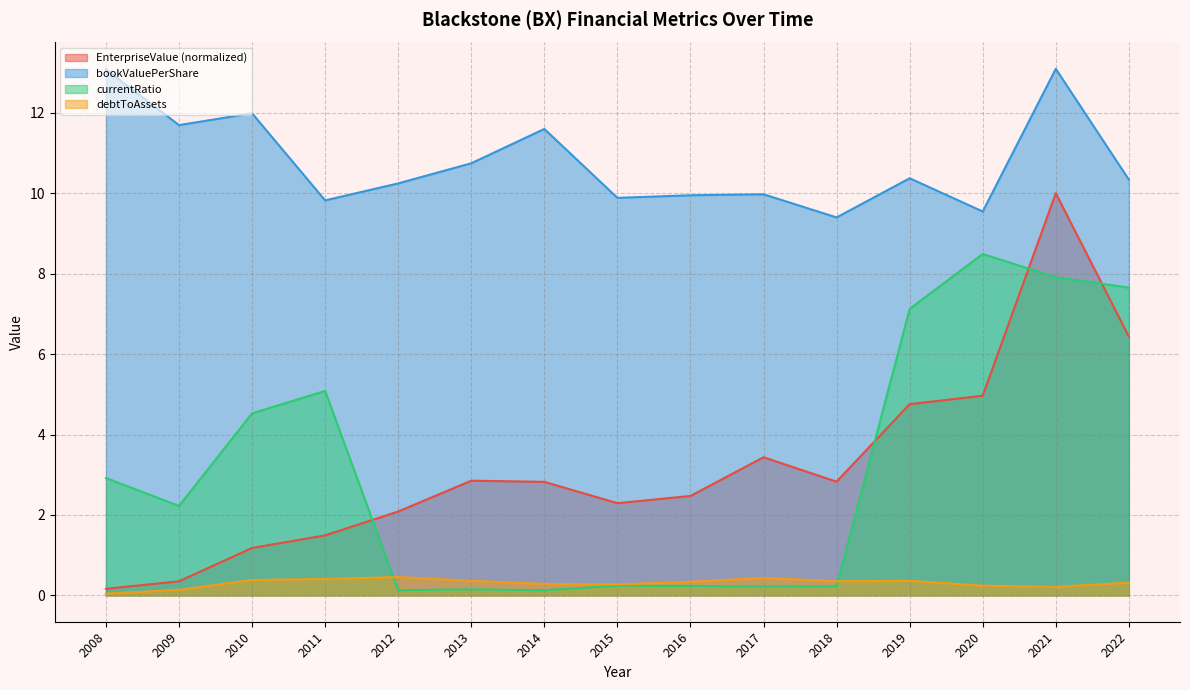

At which category does bookValuePerShare reach its first local valley?

2009